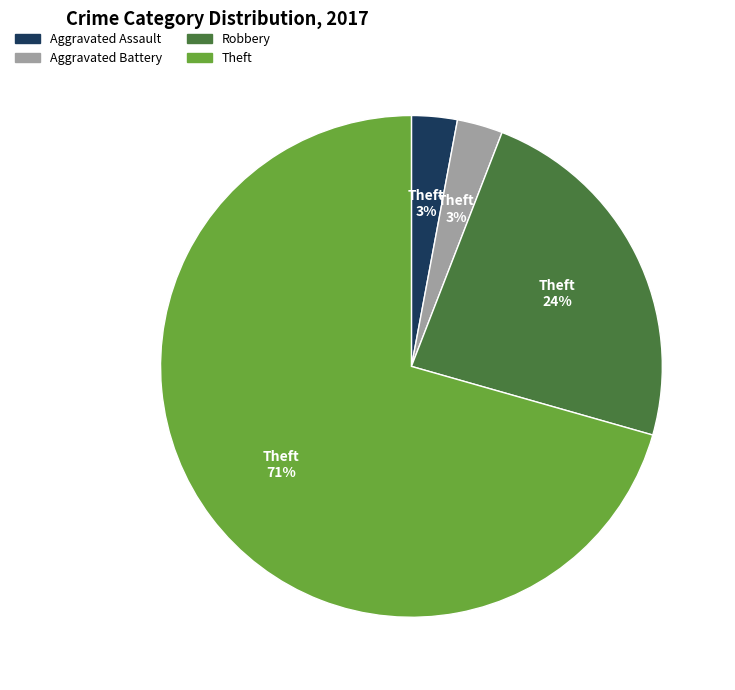

What is the ratio of the value at Aggravated Battery to the value at Aggravated Assault?

1.0